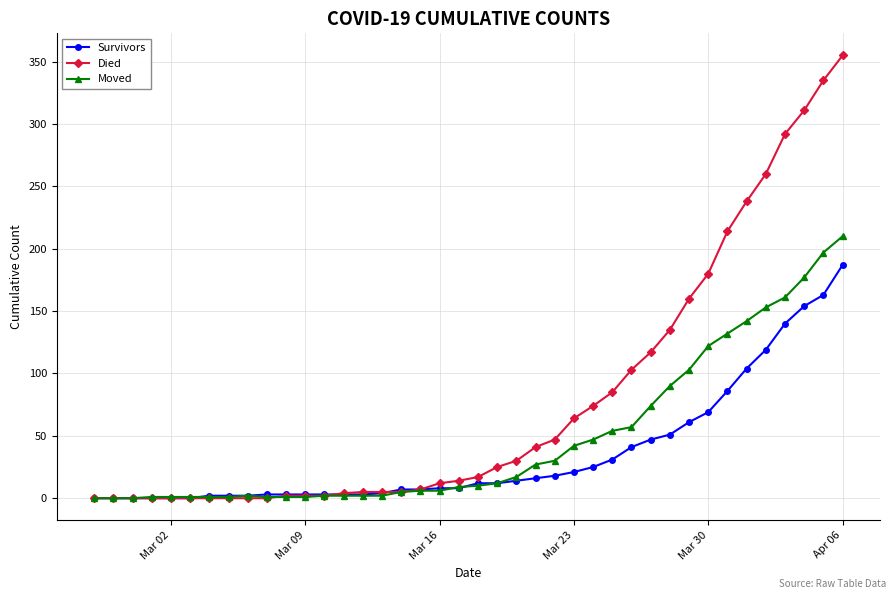

List the series in order of their peak value, lowest first.

Survivors, Moved, Died